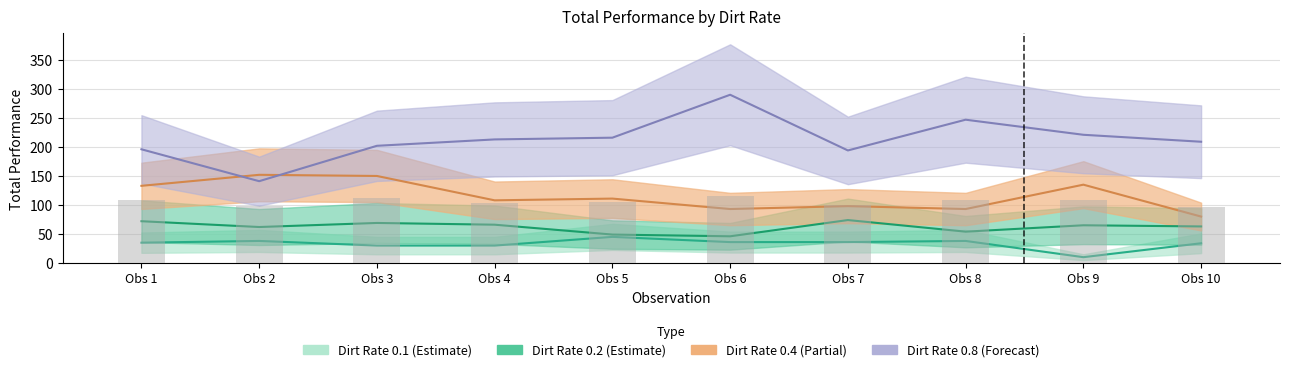

What is the maximum value for Dirt Rate 0.4?

152